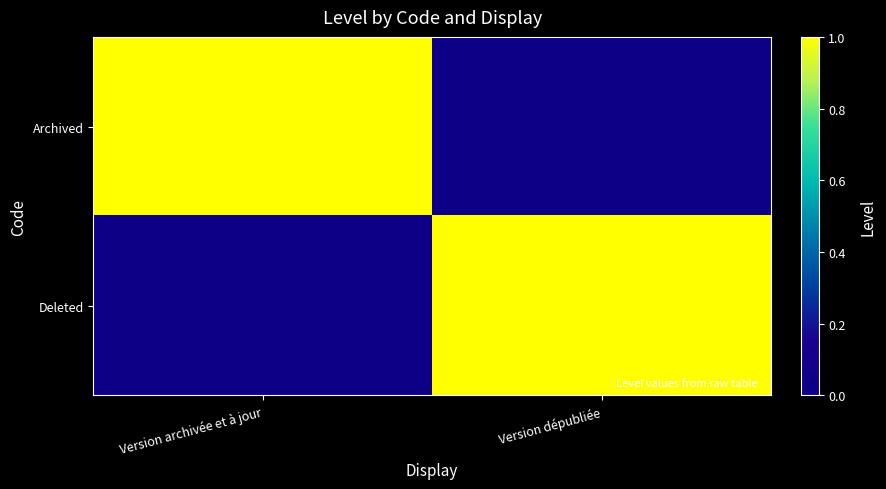

At Version dépubliée, list the series in order from smallest to largest.

Archived, Deleted